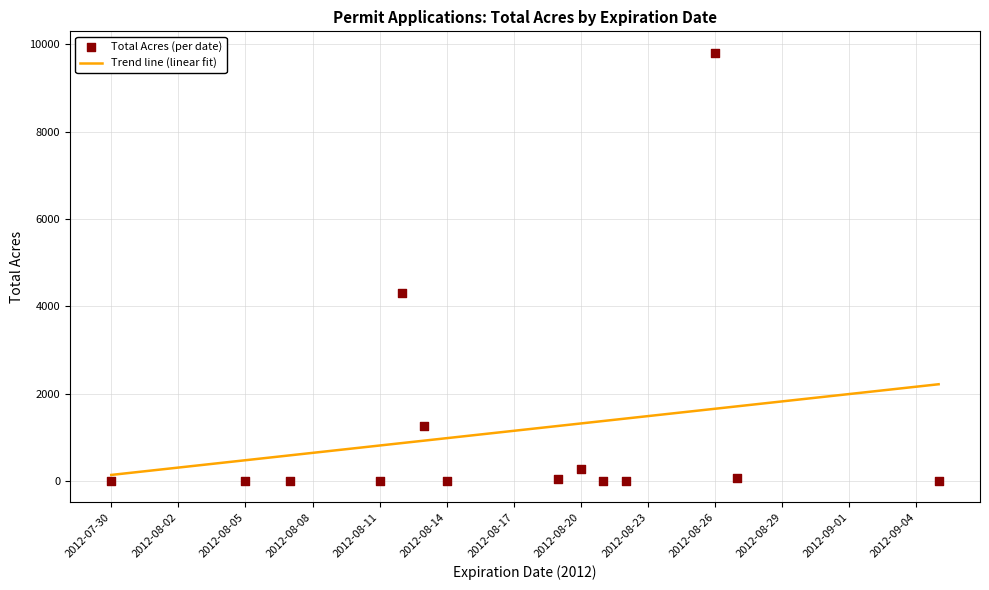

What are all the series names shown in the legend?

Trend line (linear fit), Total Acres (per date)